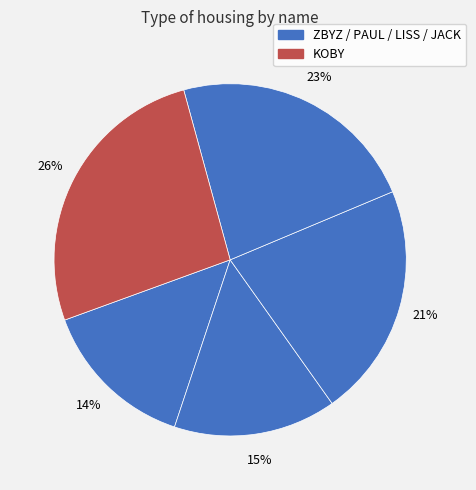

How many slices are in this pie chart?

5